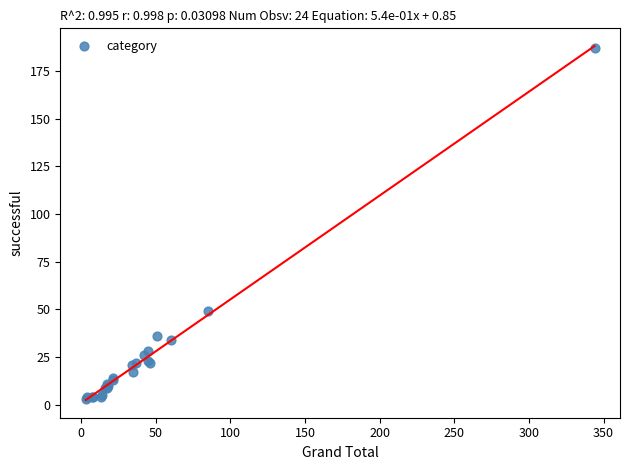

What Y value in the scatter plot is closest to 95?

49